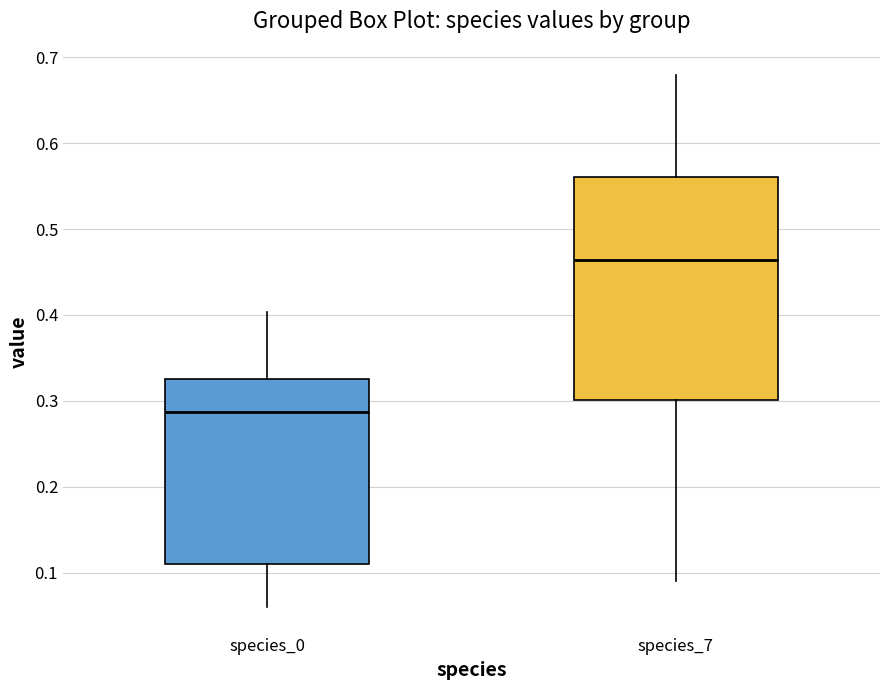

Which box is the tallest, from its lower edge to its upper edge?

species_7